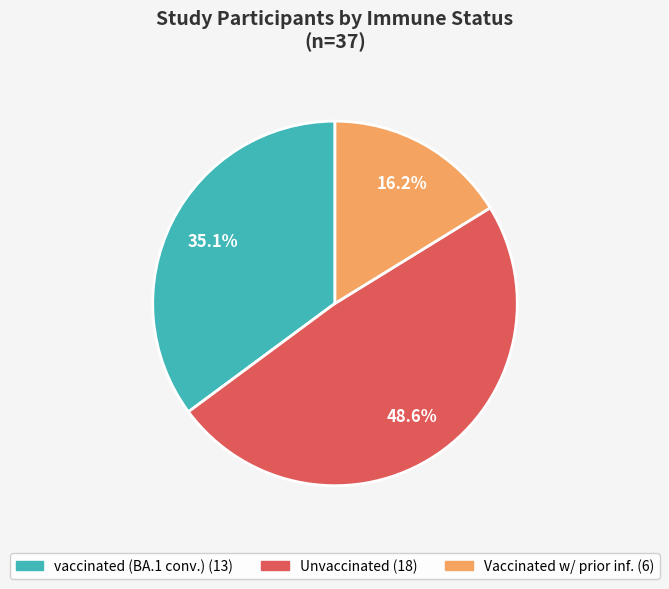

Is there any slice that represents more than half of the pie?

No